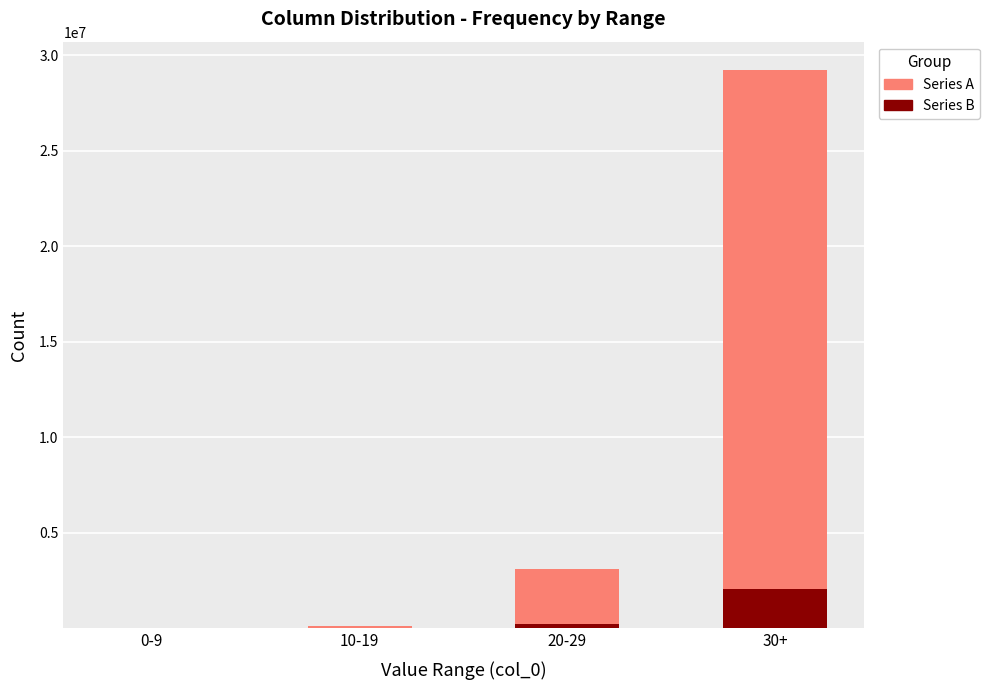

Does the chart contain stacked bars?

Yes